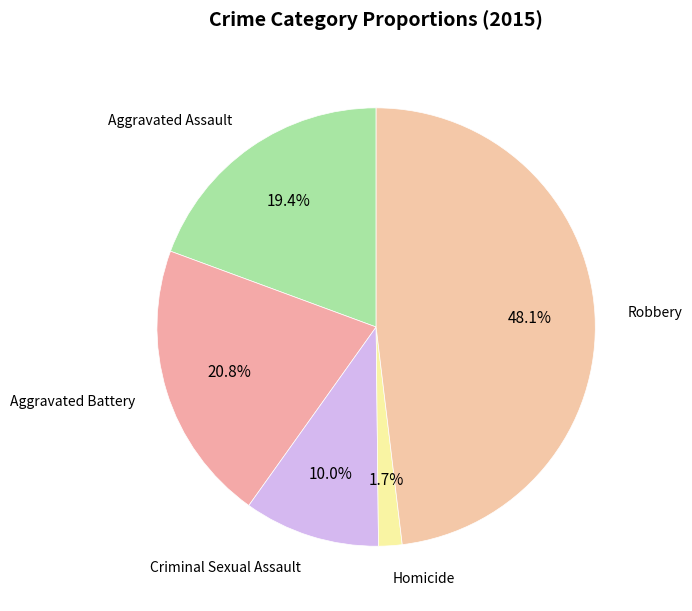

How many segments does this pie chart have?

5